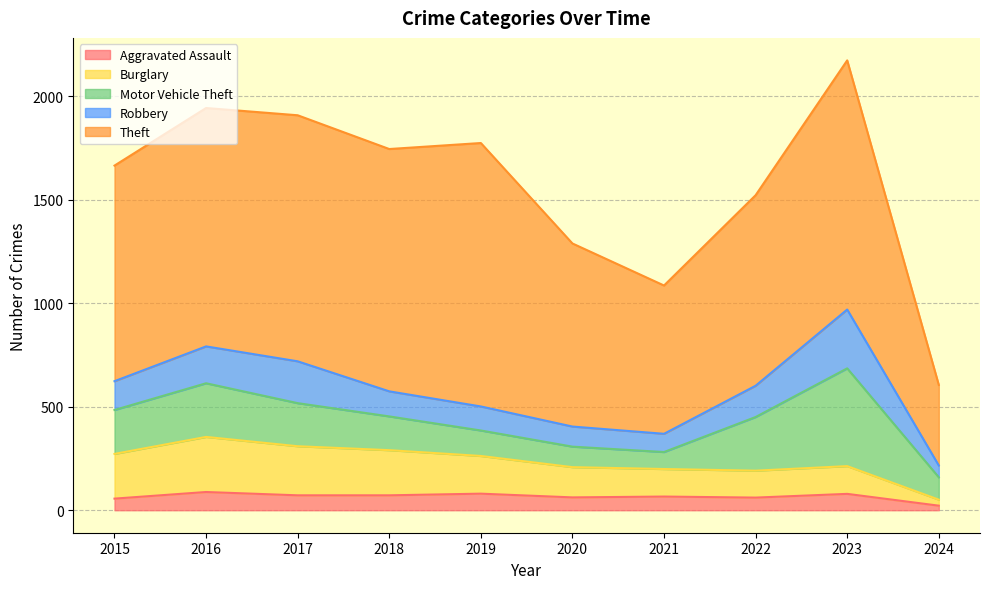

Between 2015 and 2020, which series saw the biggest shift?

Theft